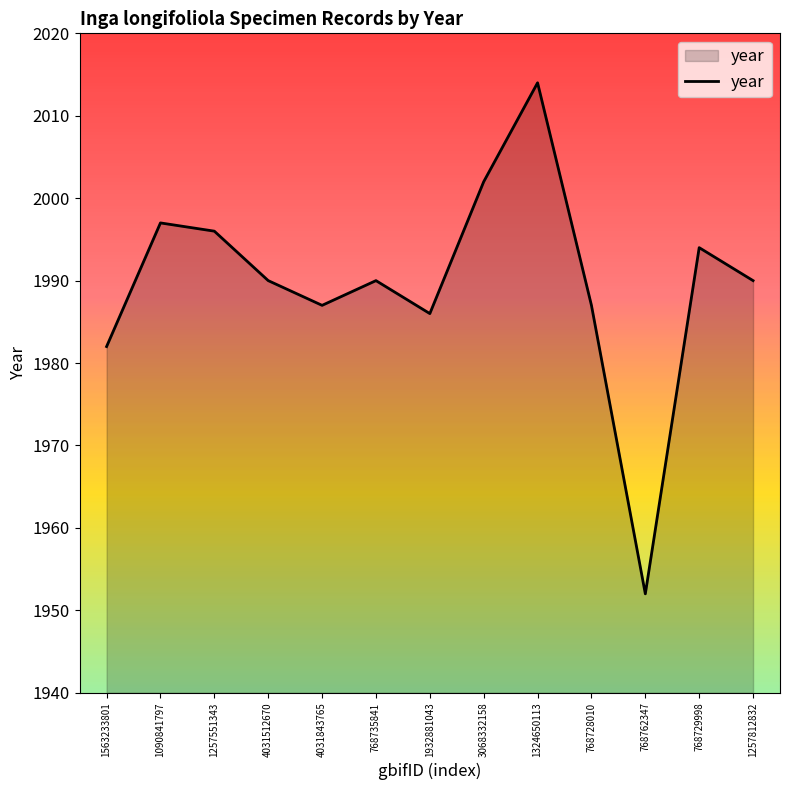

True or false: there are more than 2 points higher than both neighbors.

True